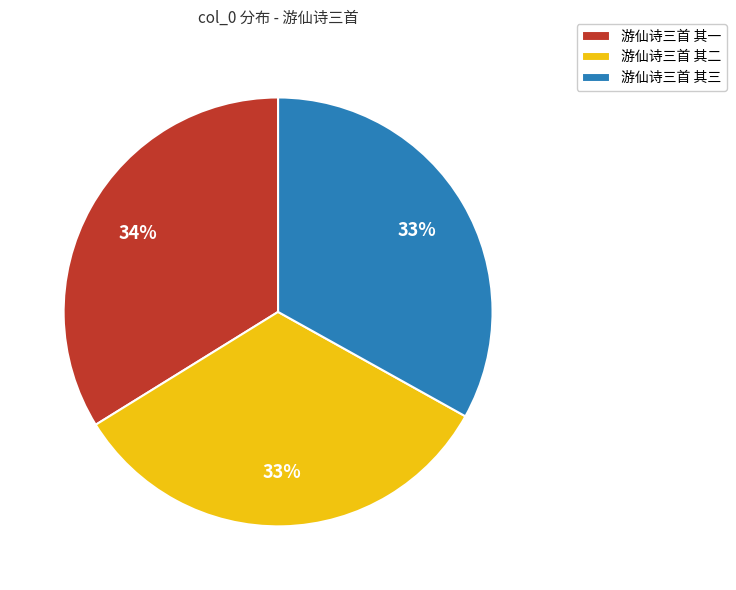

What percentage is the 游仙诗三首 其三 slice, to the nearest percent?

33%